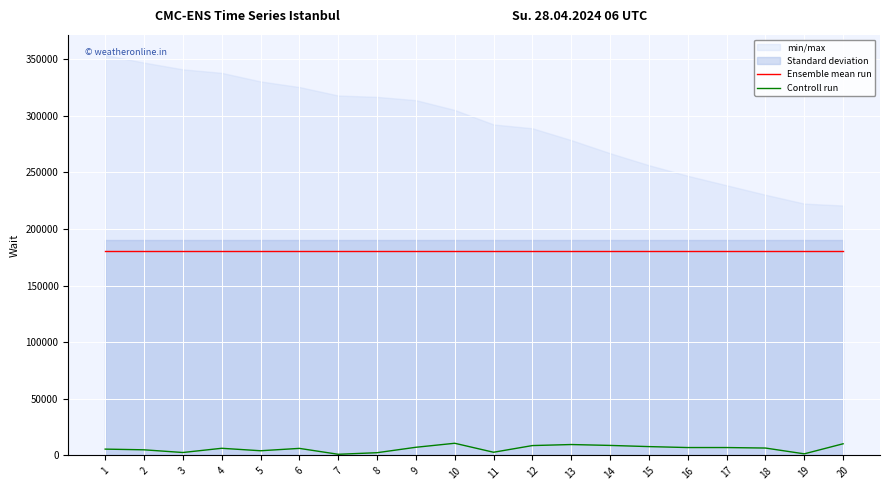

True or false: Ensemble mean run has a value of 118390.4 at 9.

False